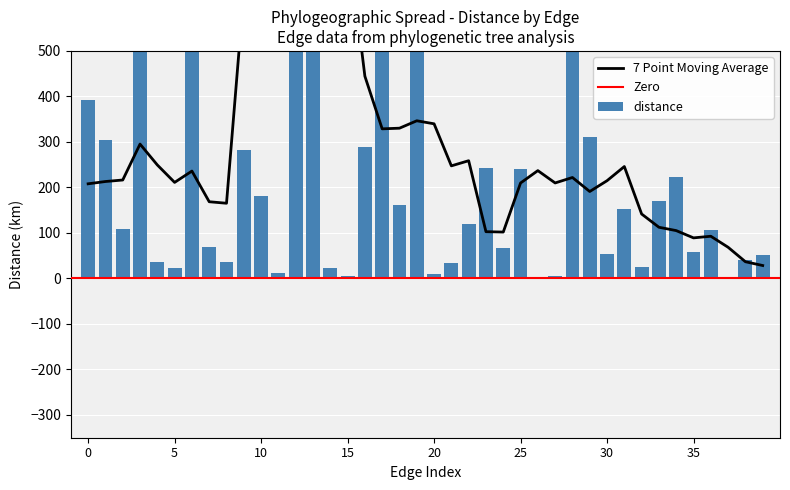

Are the bars horizontal?

No